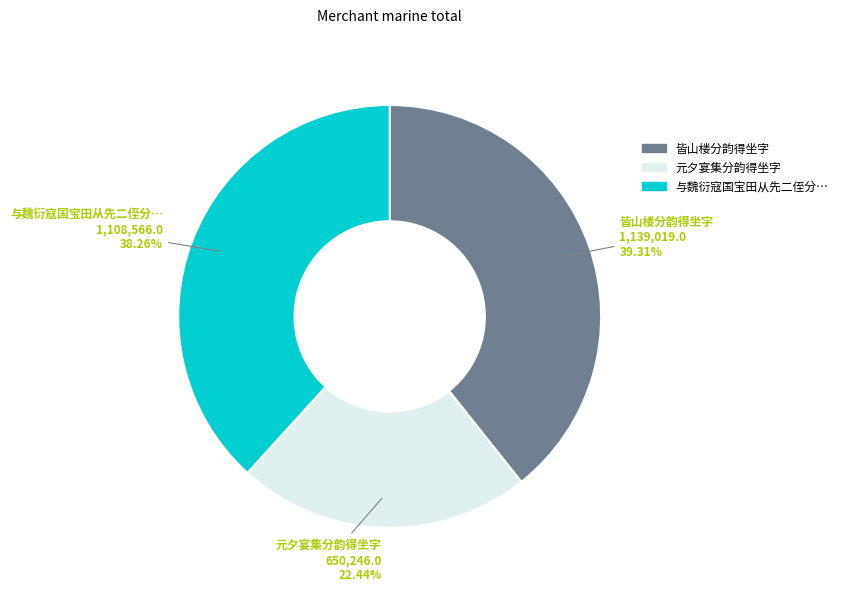

What is the largest slice in the pie chart?

皆山楼分韵得坐字